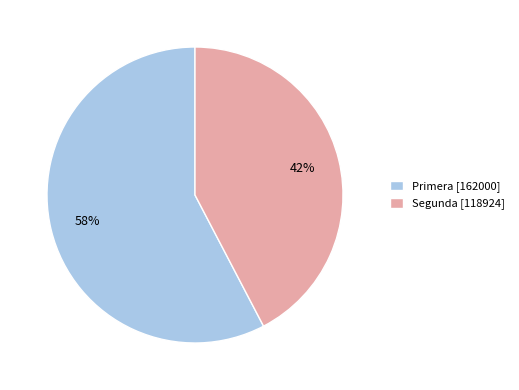

Rank the categories by value from lowest to highest.

Segunda [118924], Primera [162000]